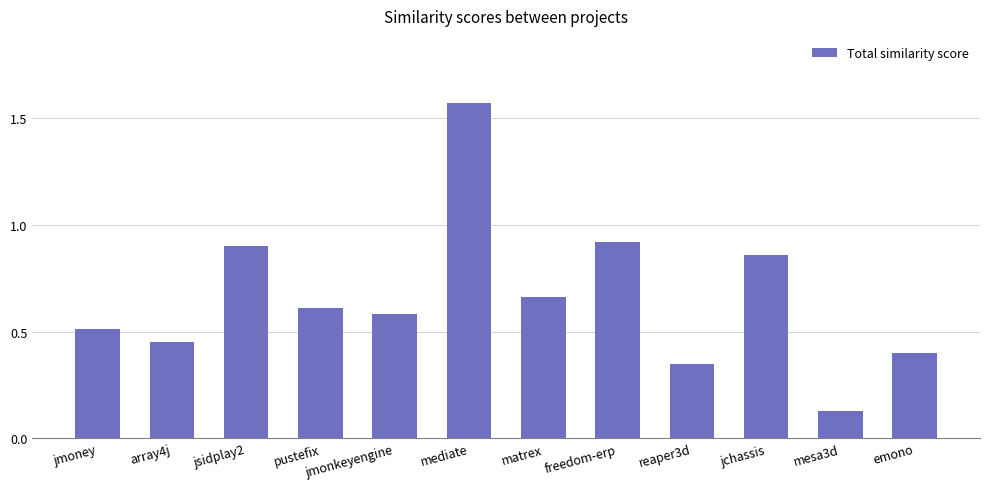

Rank the categories by value from lowest to highest.

mesa3d, reaper3d, emono, array4j, jmoney, jmonkeyengine, pustefix, matrex, jchassis, jsidplay2, freedom-erp, mediate